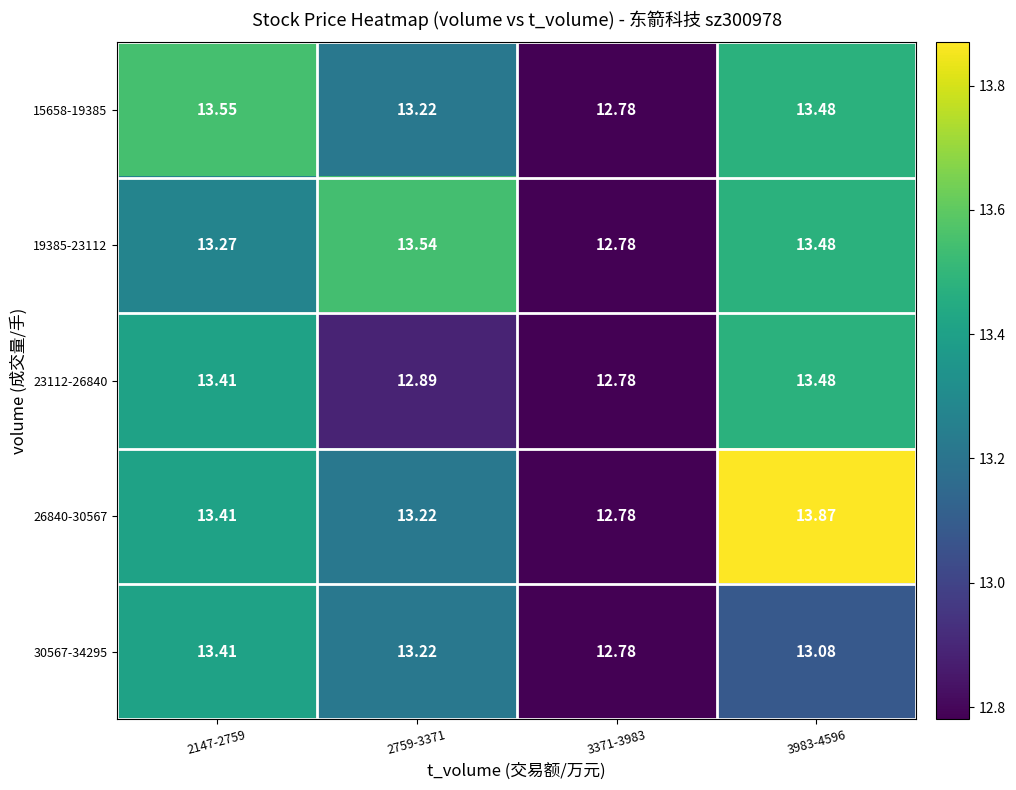

What is the total value across all series at 3371-3983?

63.9